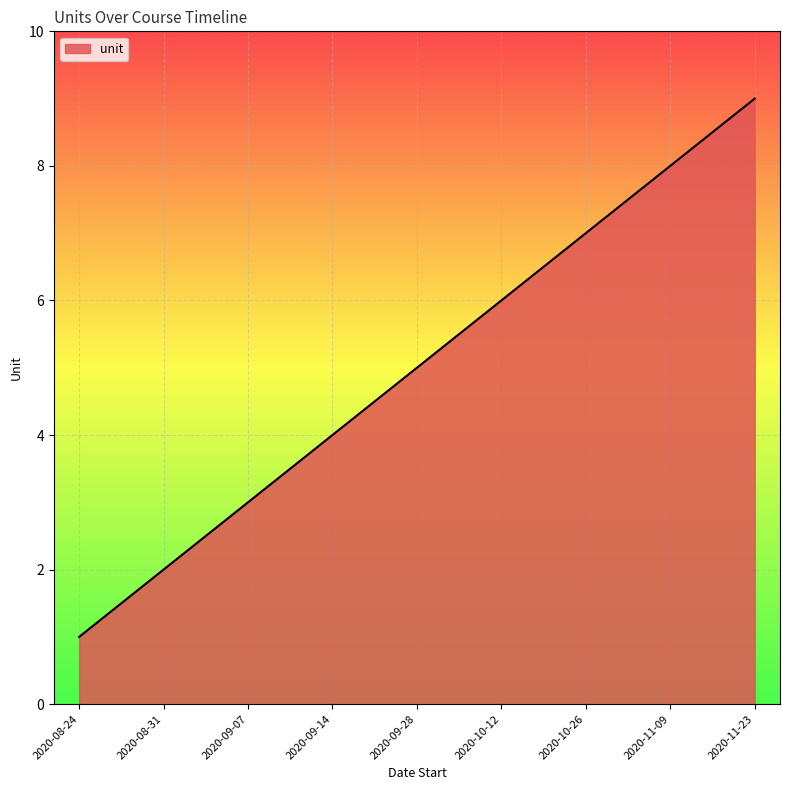

Reading right to left, extract all data points from this chart.

2020-11-23=9	2020-11-09=8	2020-10-26=7	2020-10-12=6	2020-09-28=5	2020-09-14=4	2020-09-07=3	2020-08-31=2	2020-08-24=1